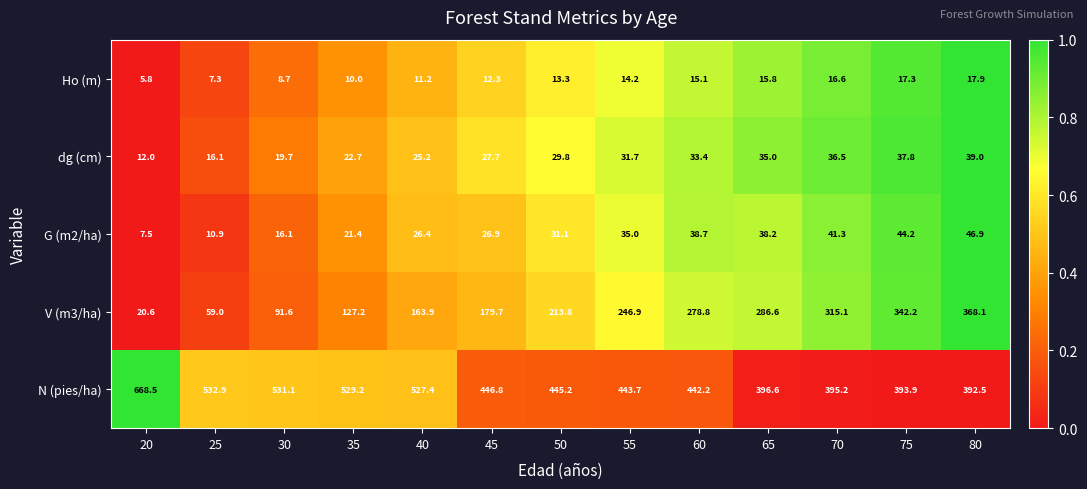

Where is G (m2/ha) nearest to the value 27?

45